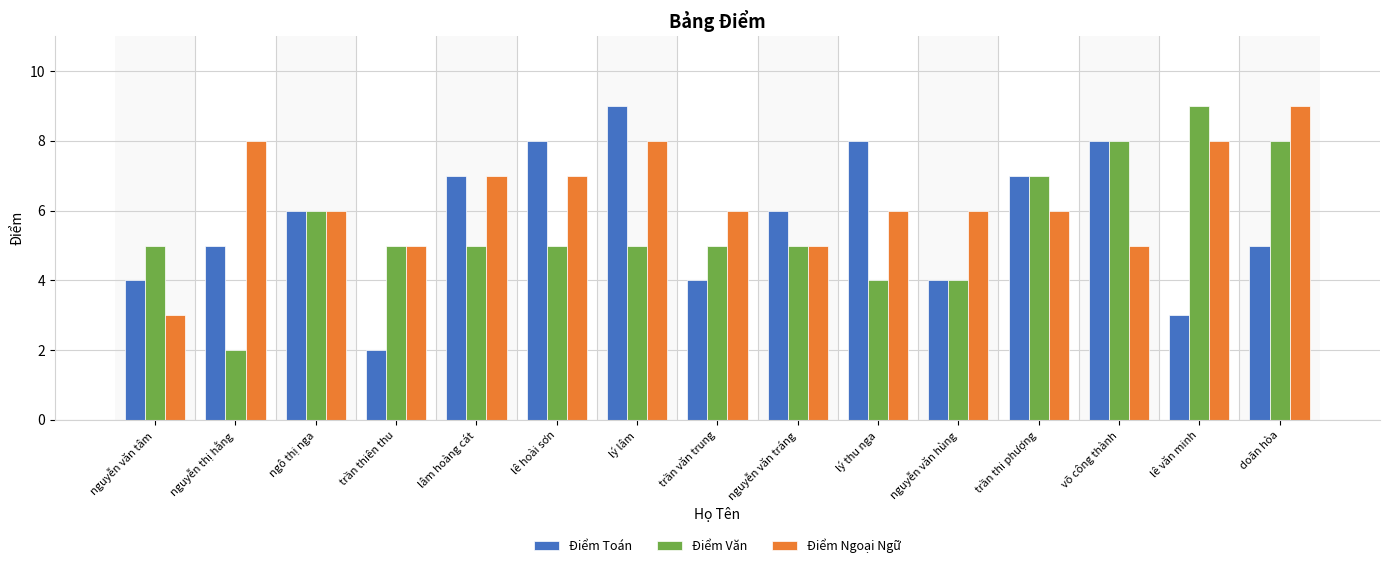

At which label does Điểm Ngoại Ngữ reach its peak?

doãn hòa